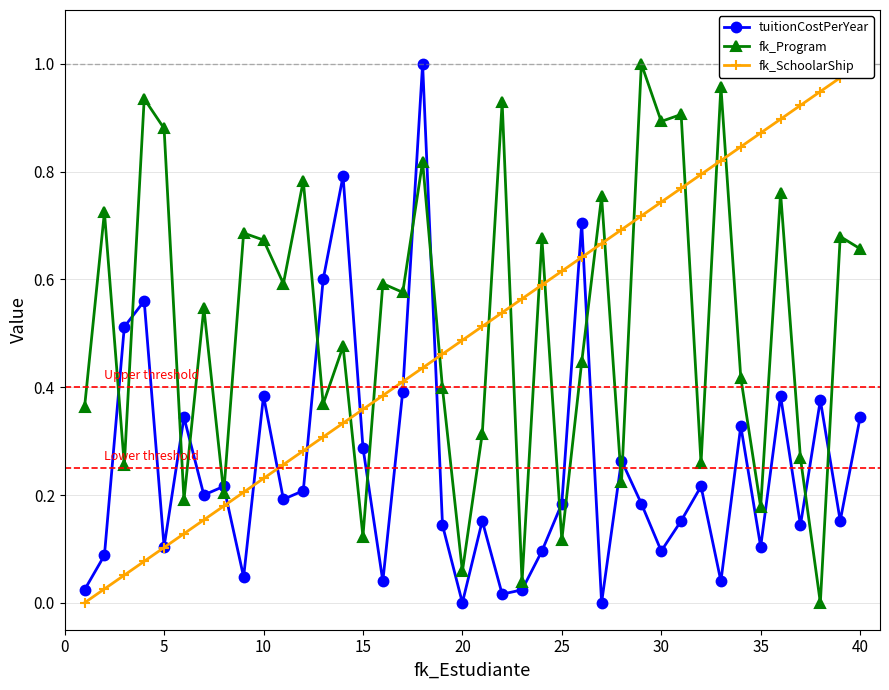

Is it true that tuitionCostPerYear equals 0.3 at 25?

False